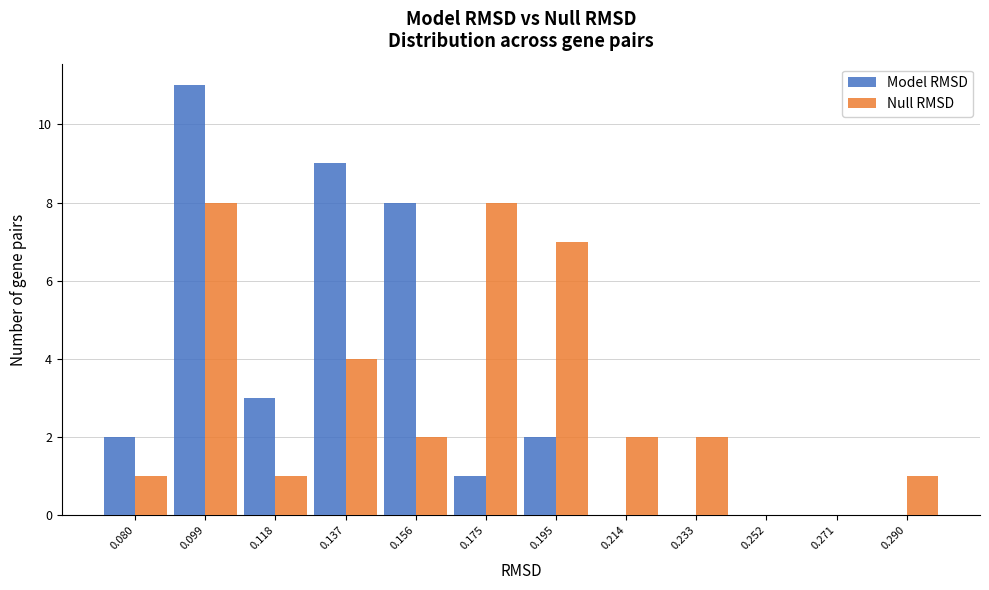

What is the height of the Model RMSD bar covering 0.186 to 0.204 on the x-axis? Neither the bar edges nor the heights are printed on the chart, so give them approximately, as read against the axes.

2